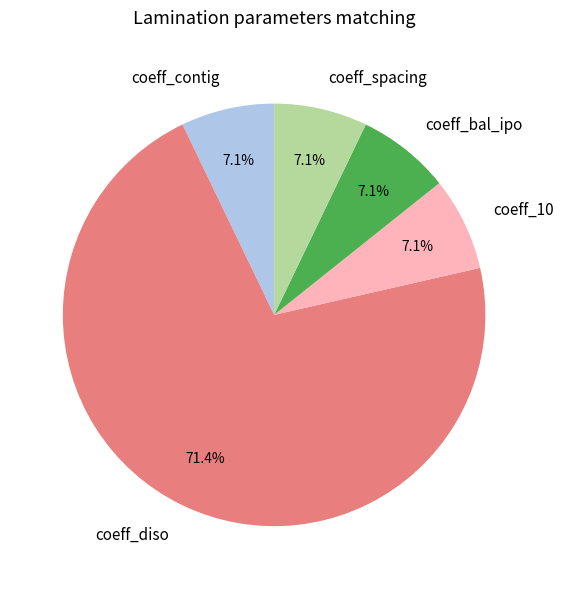

What percentage is NOT represented by coeff_spacing?

92.9%